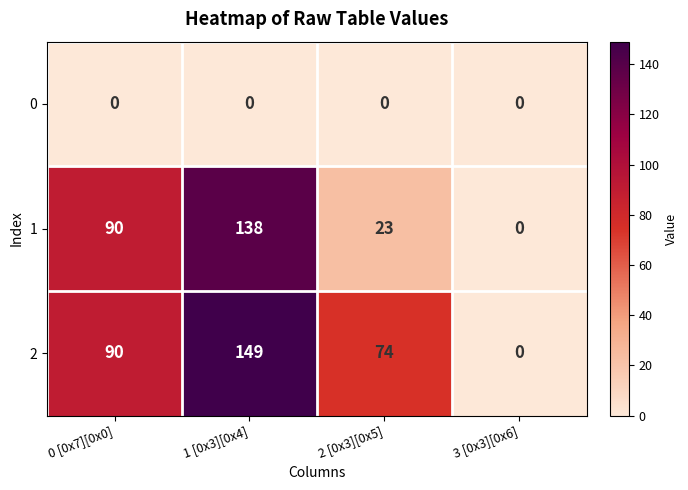

At which category is the sum across all series the highest?

1 [0x3][0x4]